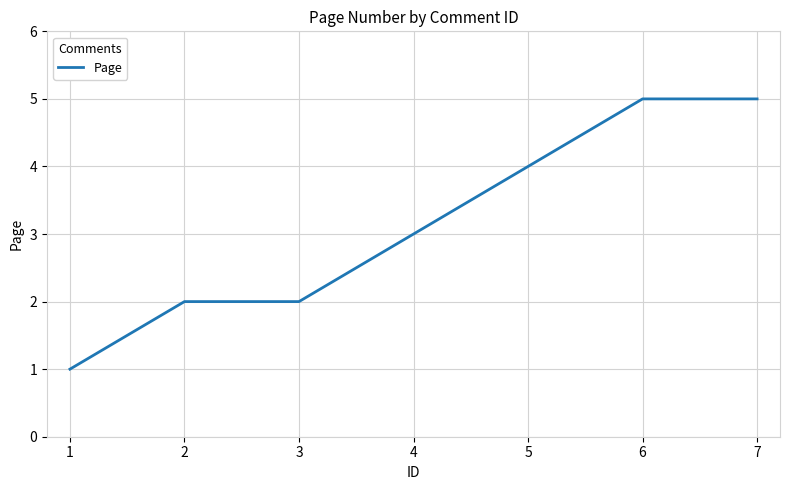

True or false: the data shows 5 at 5.

False